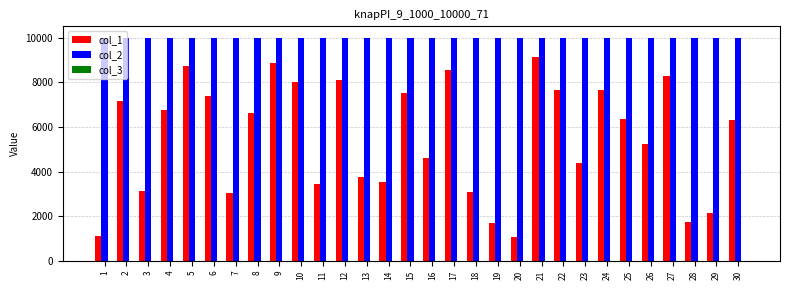

The value of col_2 at 15 is 10007. True or false?

True